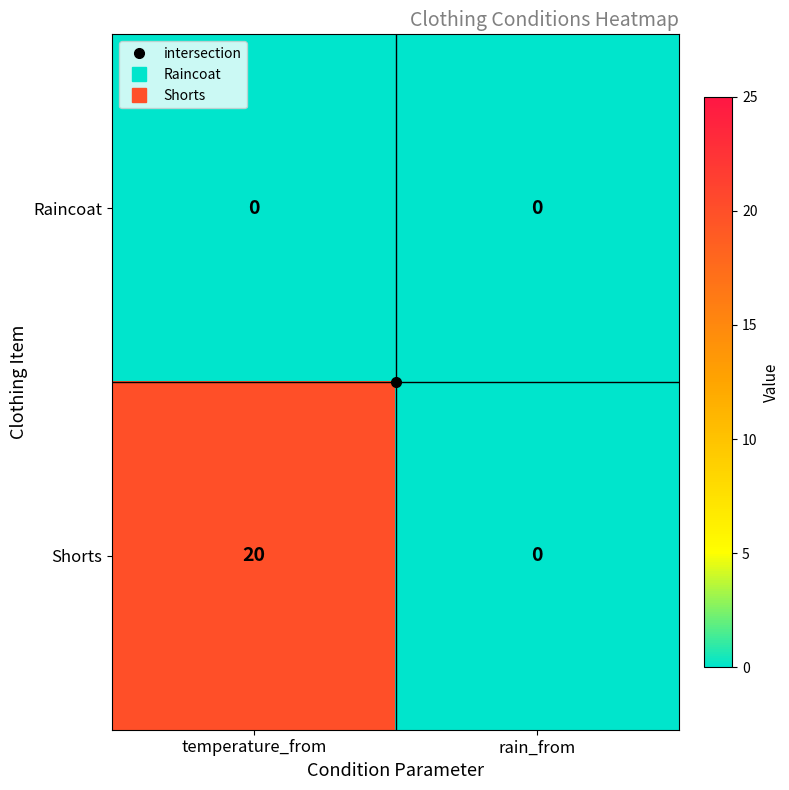

What is the greatest value displayed?

20